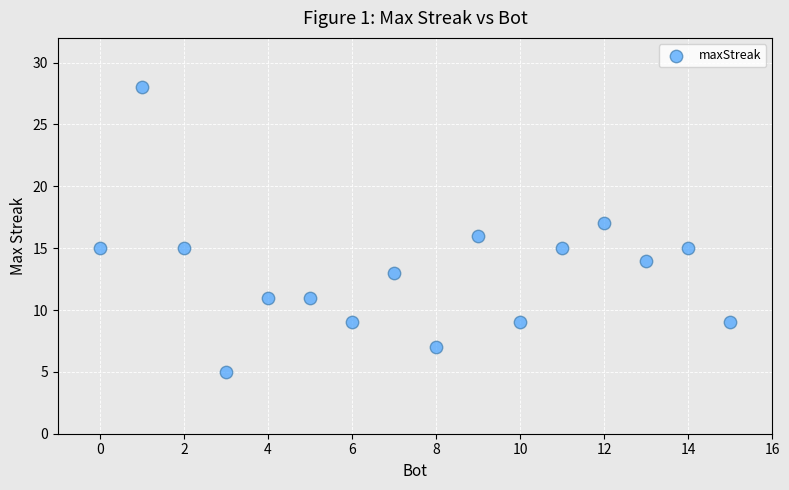

What is the range of Y values (max minus min)?

23